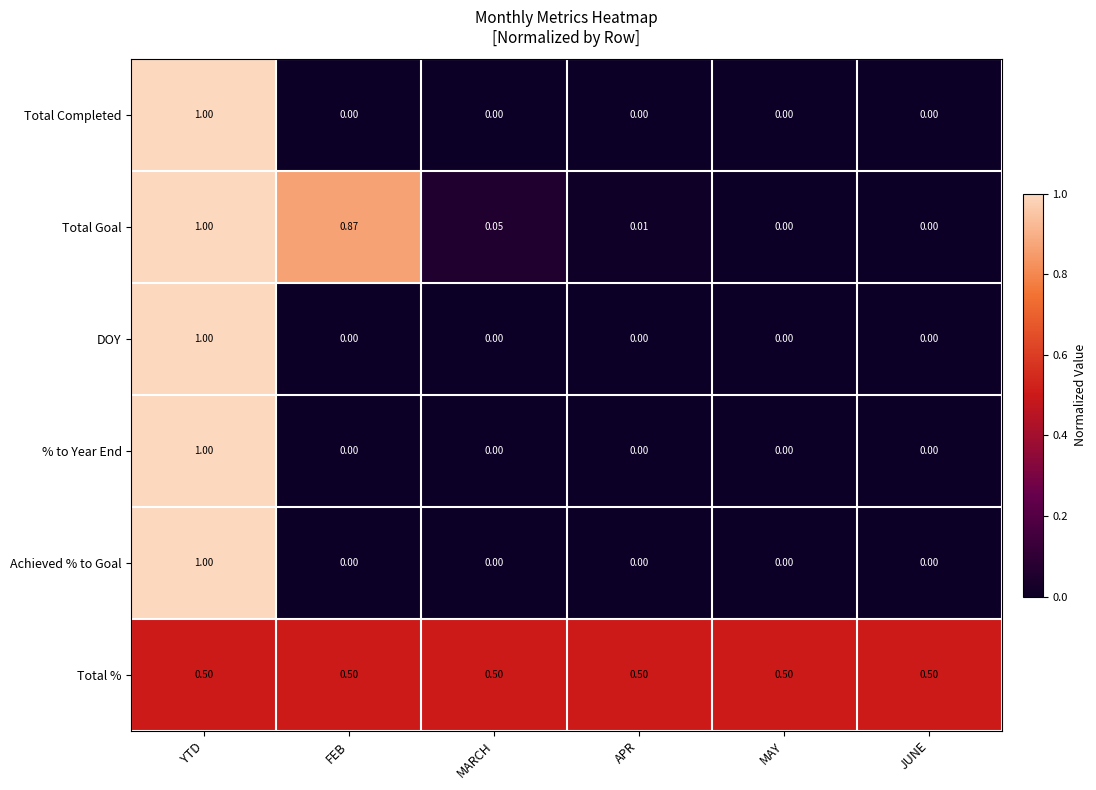

How many categories are shown in the chart?

6